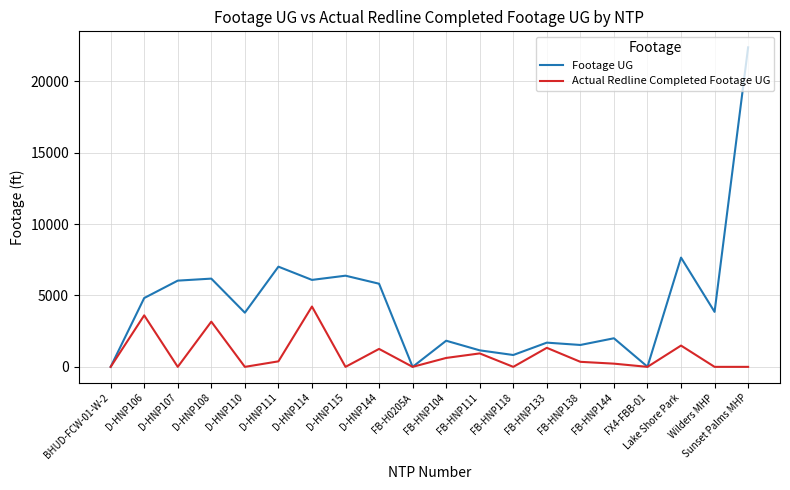

Is the value of Actual Redline Completed Footage UG at FB-HNP138 greater than the value of Footage UG at FB-HNP111?

No